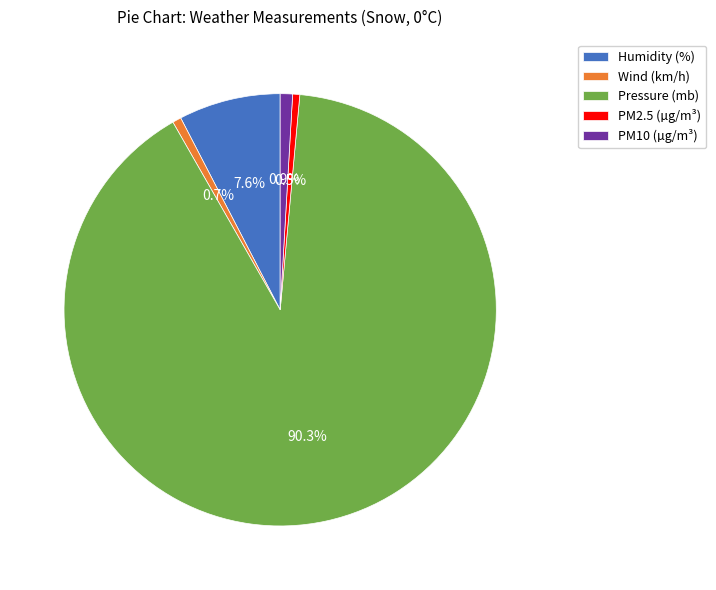

Approximately how many times larger is the value at Wind (km/h) compared to PM10 (µg/m³)?

0.7